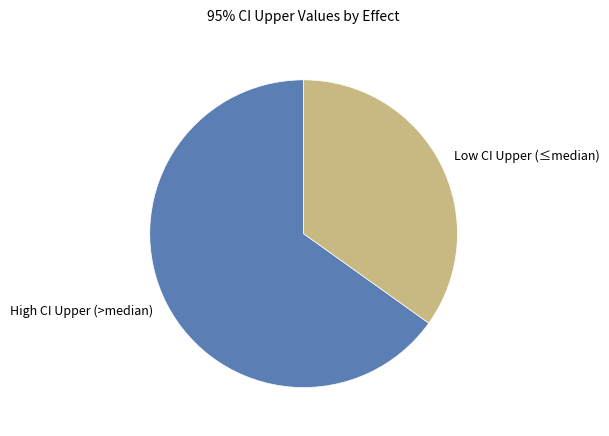

Rank the categories by value from highest to lowest.

High CI Upper (>median), Low CI Upper (≤median)